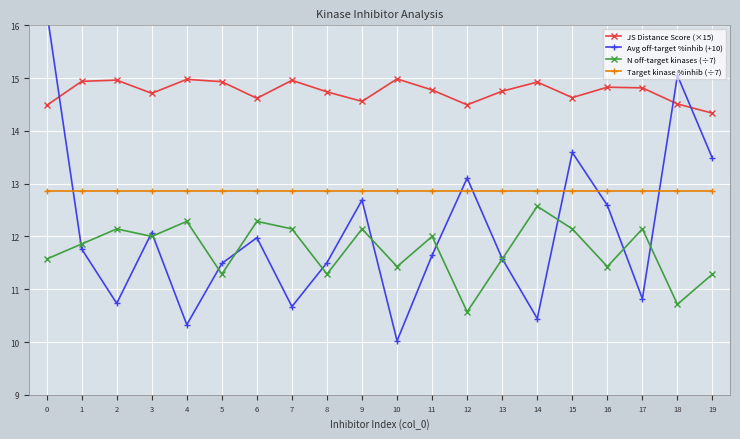

At 13, list the series in order from smallest to largest.

N off-target kinases (÷7), Avg off-target %inhib (+10), Target kinase %inhib (÷7), JS Distance Score (×15)